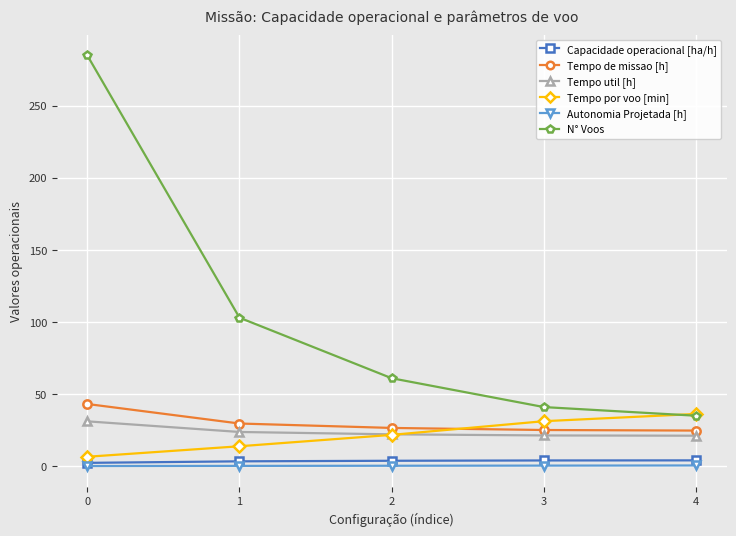

What is the difference between the N° Voos values at 0 and 1?

182.0